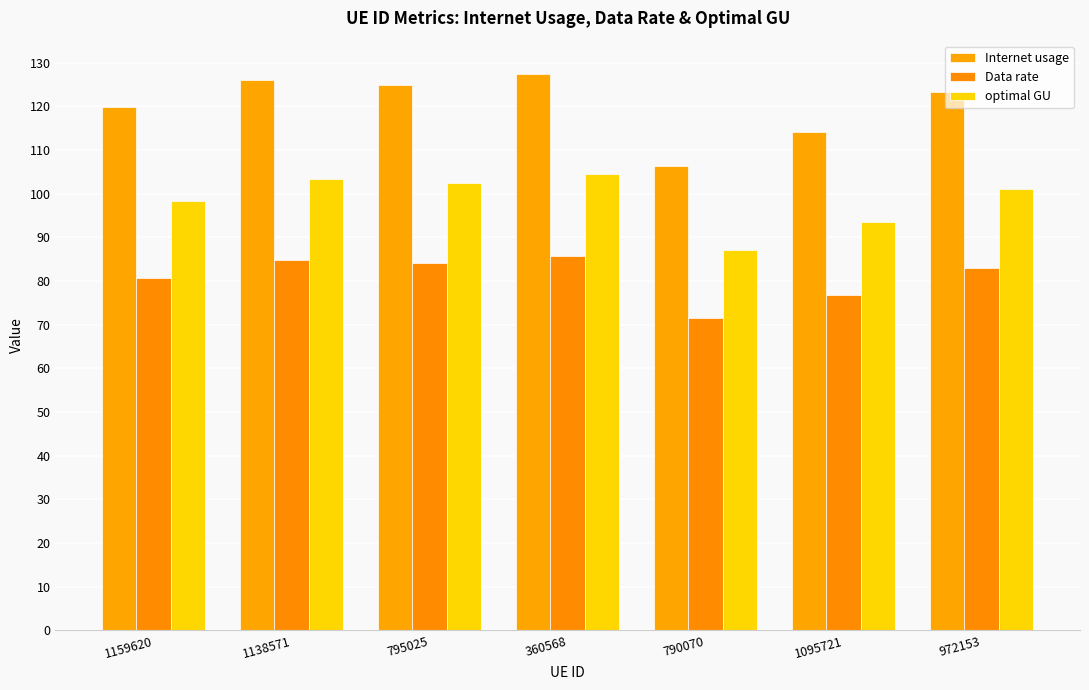

Which has a higher value, 790070 or 1159620?

1159620